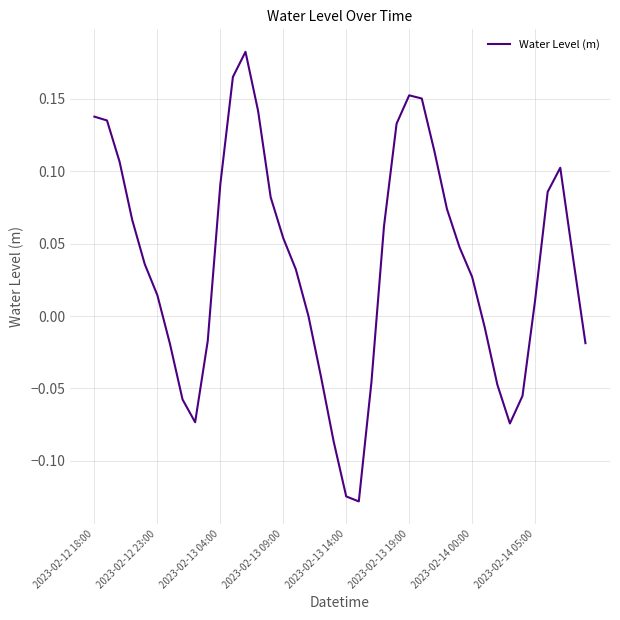

What is the difference between the maximum and minimum values?

0.3